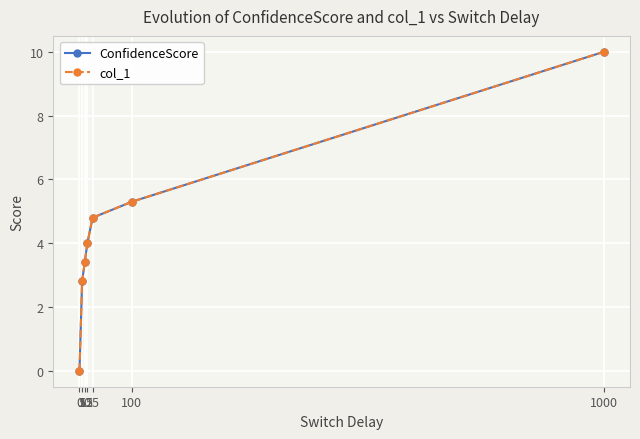

Is this an area chart (filled region under the line)?

No